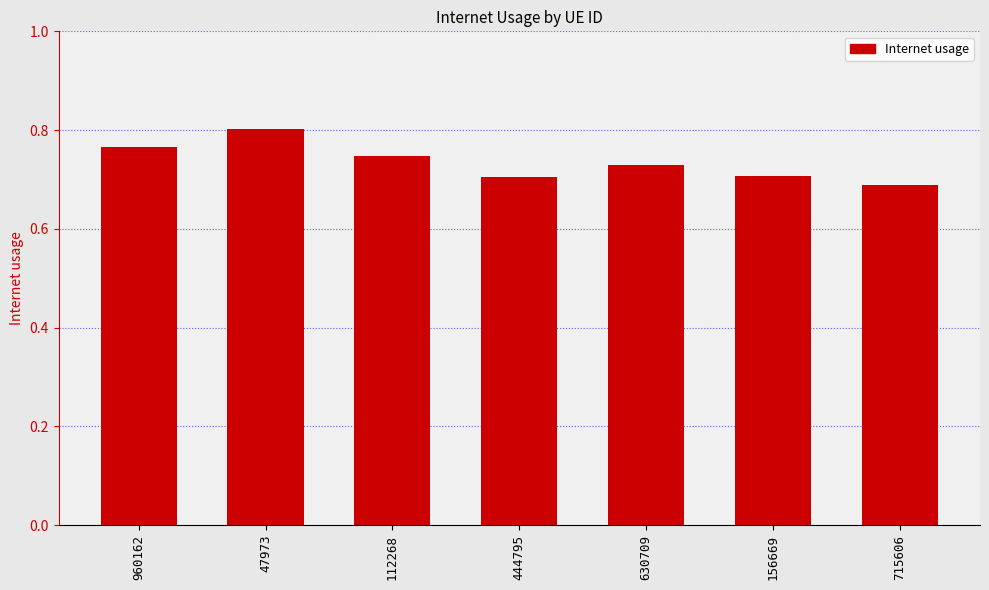

Which label corresponds to the largest value in the chart?

47973